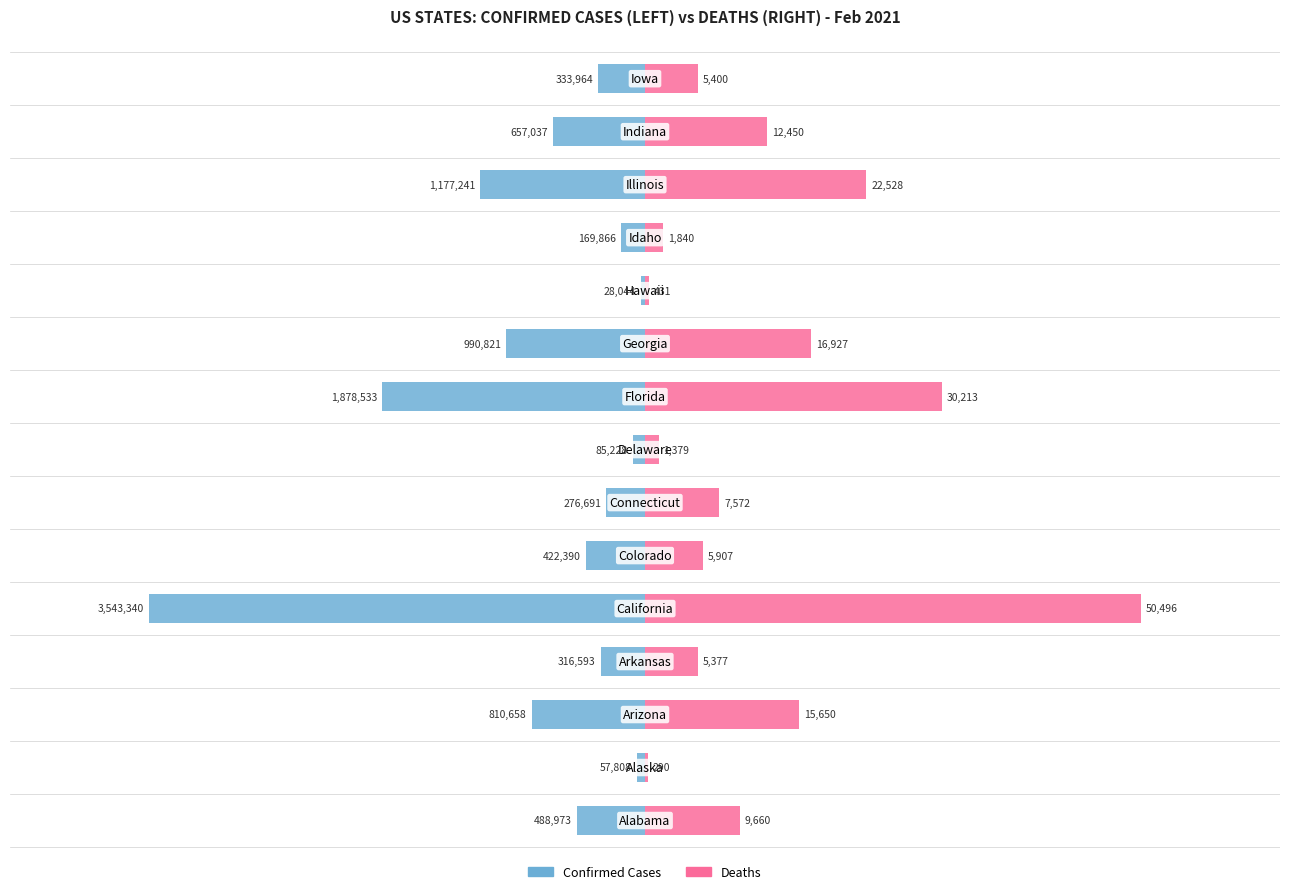

How many bars are there in total?

30